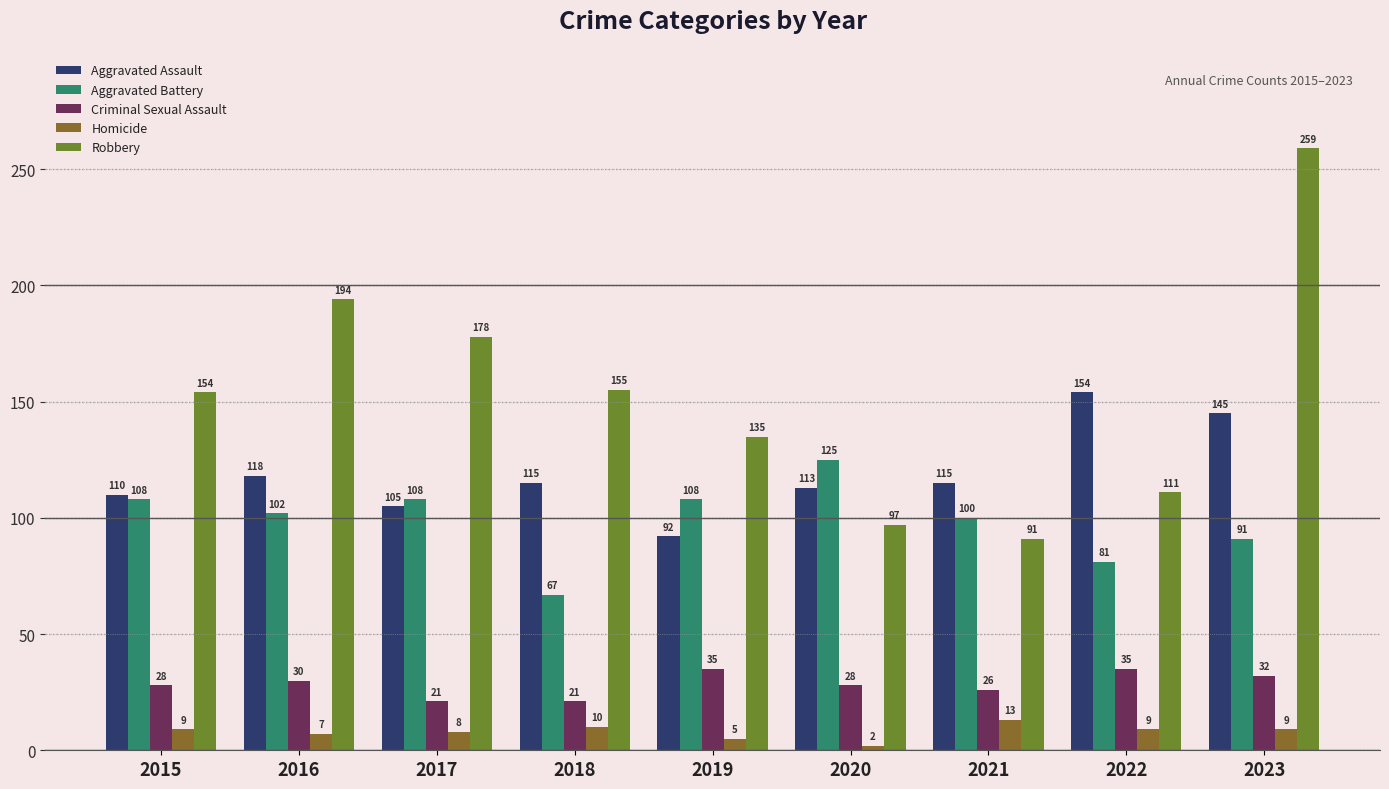

Is it true that Robbery equals 259 at 2023?

True